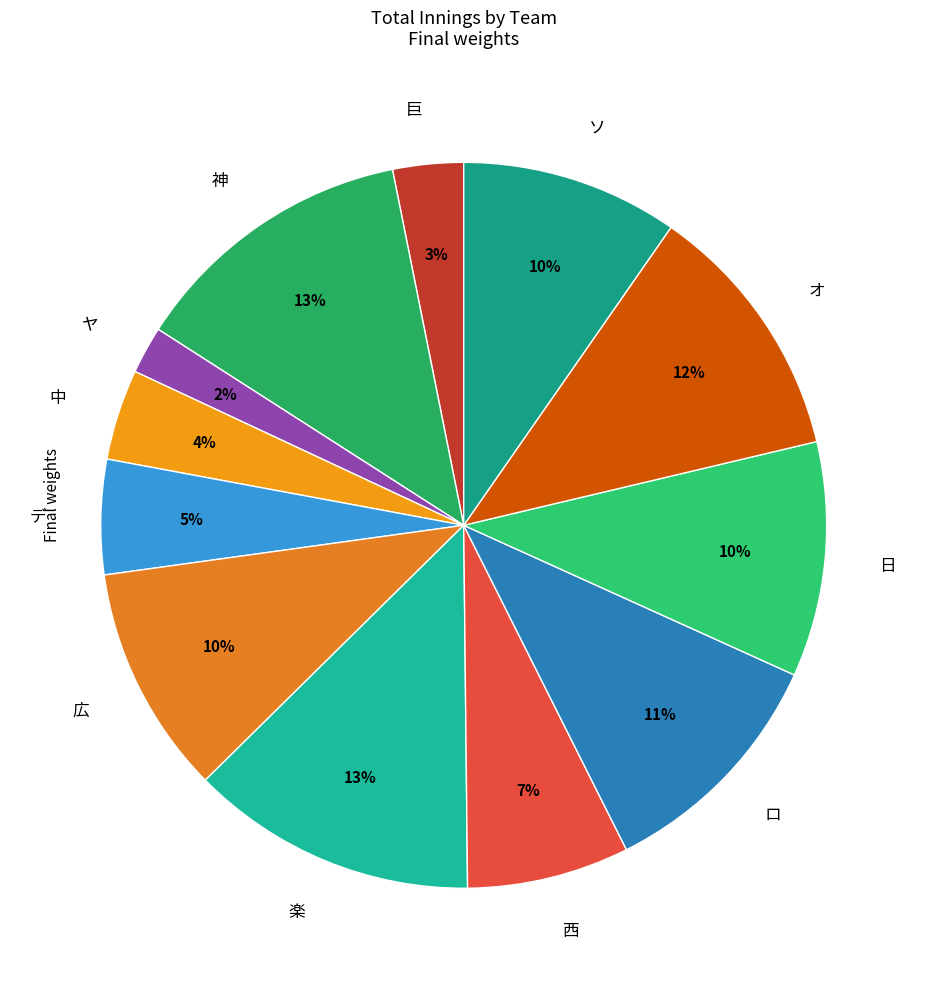

The オ slice represents 1% of the pie. True or false?

False